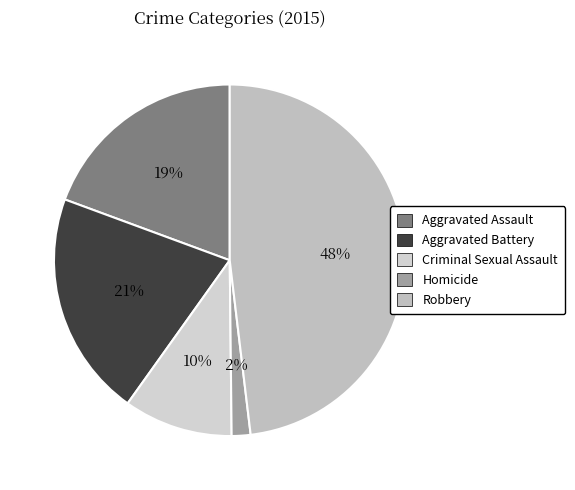

What is the ratio of the value at Aggravated Assault to the value at Robbery?

0.4